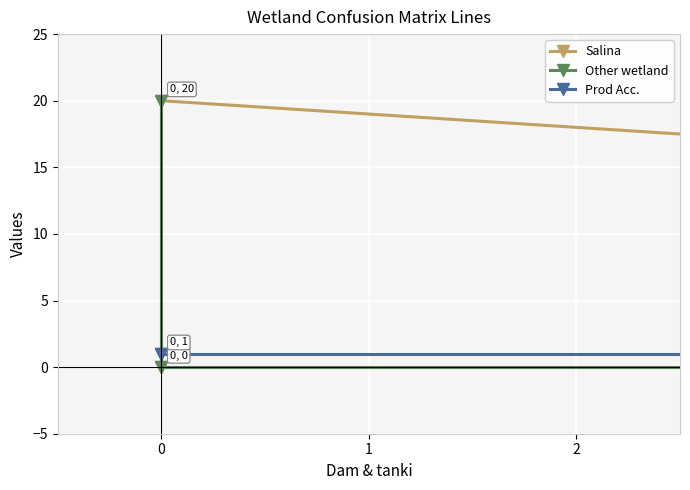

Reading left to right, list all the values displayed in this chart.

Salina: 0	20	0
Other wetland: 0	0	20
Prod Acc.: 1	1	1